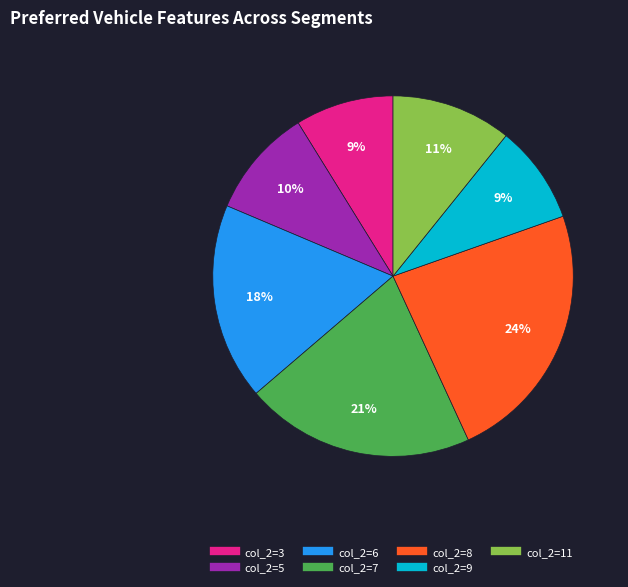

Is there a majority slice in this chart?

No